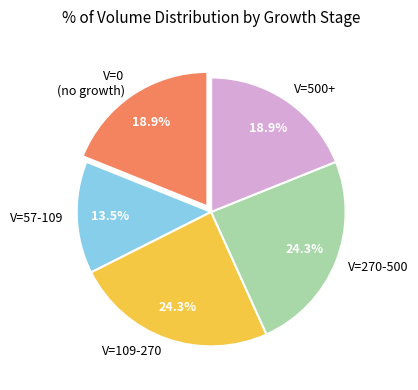

Between V=270-500 and V=0 (no growth), which is larger?

V=270-500